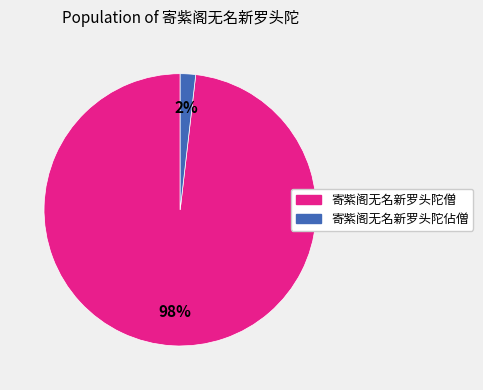

Is there a majority slice in this chart?

Yes